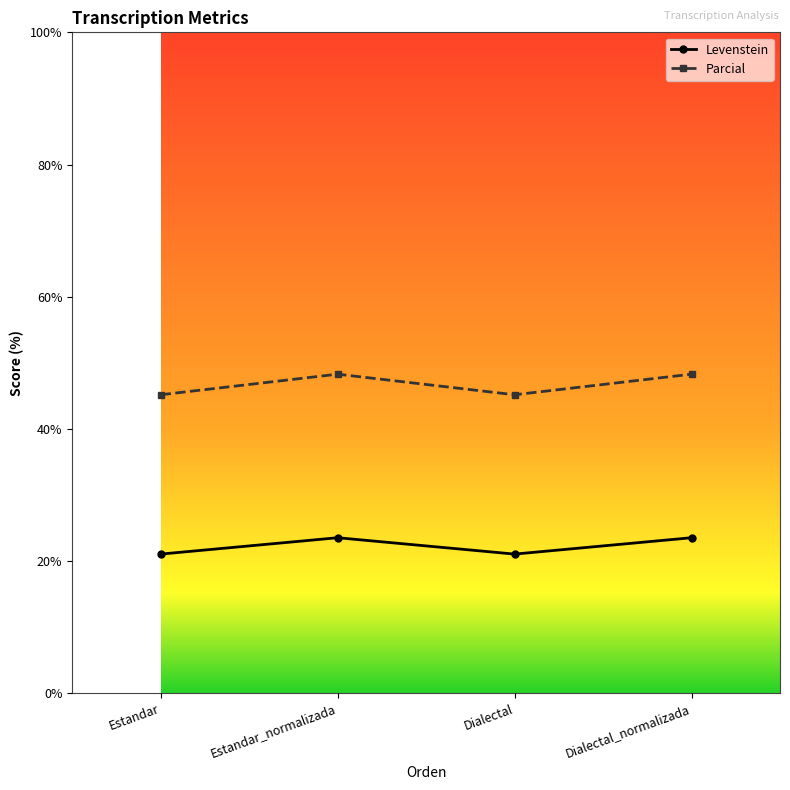

What is the approximate value of Parcial at Estandar_normalizada?

48.3